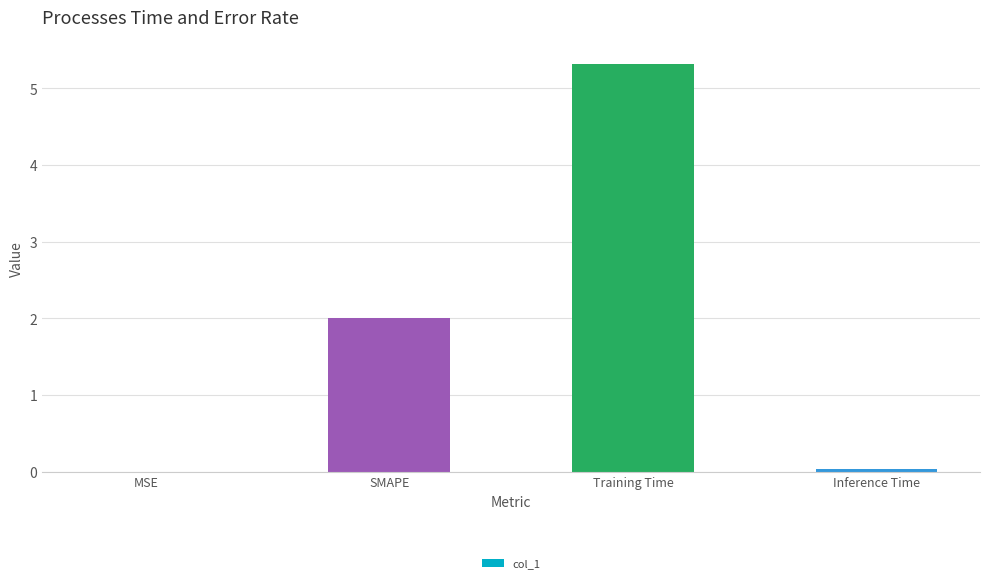

How many data points does each series have?

4